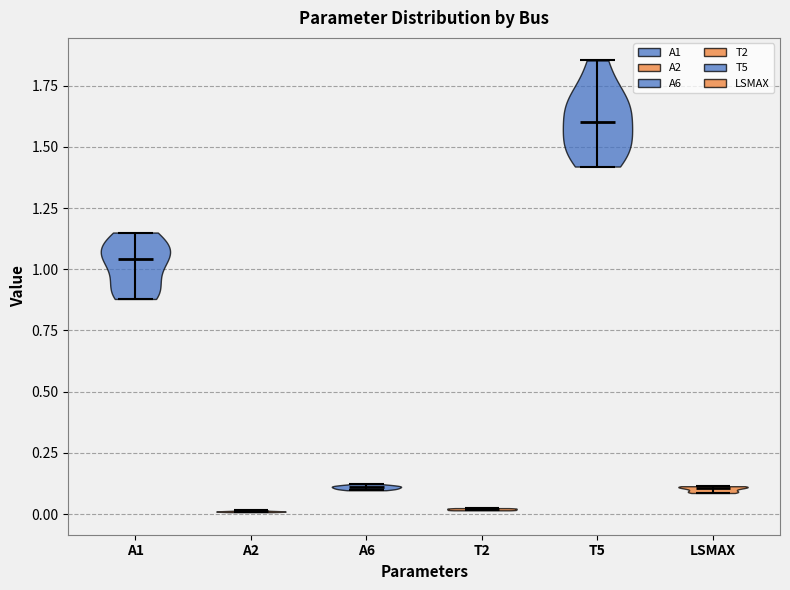

Reading left to right, read every violin against the y-axis: where its median line is, and the lowest and highest points it reaches. The values are not printed on the chart, so give them approximately, as read against the axis.

A1: median line 1.05, lowest point 0.90, highest point 1.15
A2: median line 0.00, lowest point 0.00, highest point 0.00
A6: median line 0.10, lowest point 0.10, highest point 0.10
T2: median line 0.00, lowest point 0.00, highest point 0.00
T5: median line 1.60, lowest point 1.40, highest point 1.85
LSMAX: median line 0.10, lowest point 0.10, highest point 0.10